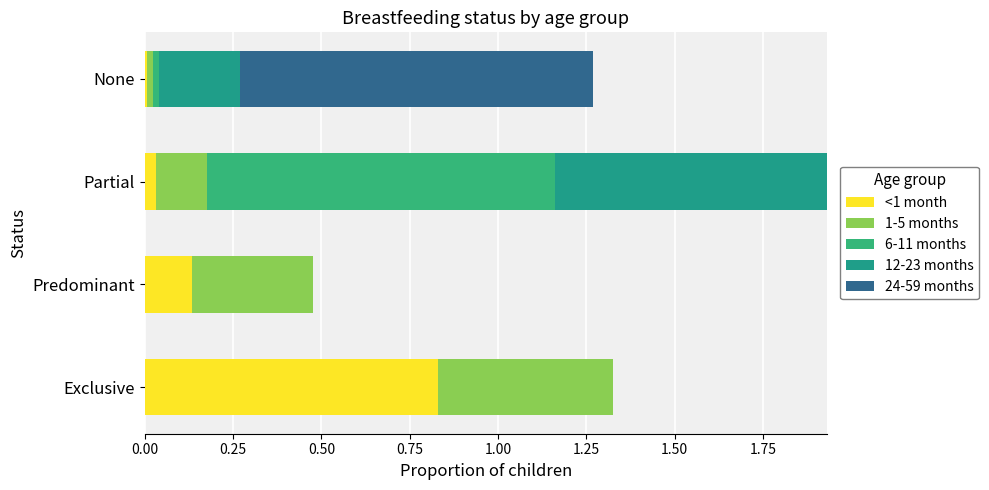

Count the number of data series in this chart.

5